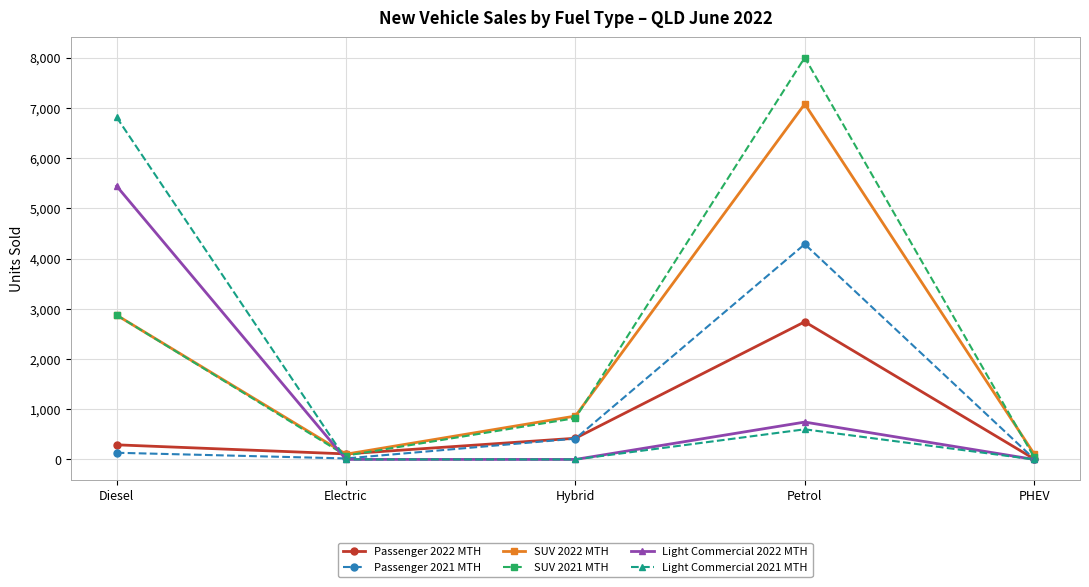

Which series has the largest total across all categories?

SUV 2021 MTH